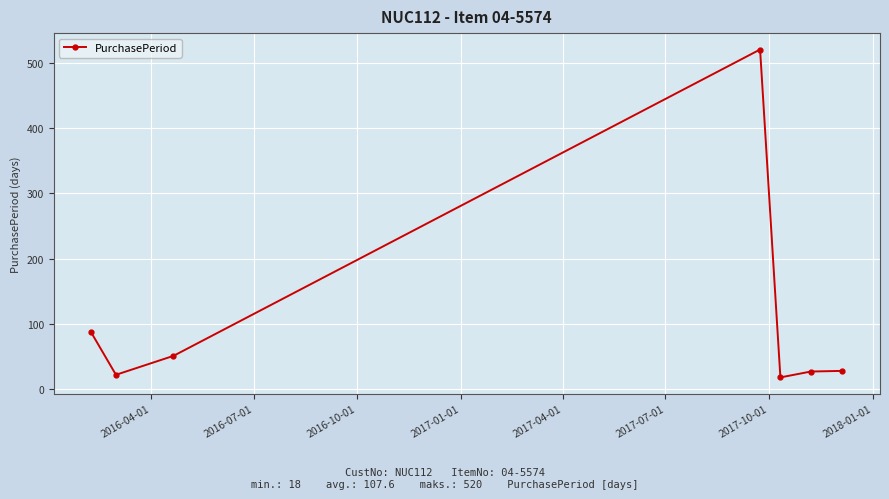

How many points are lower than both their immediate neighbors (excluding endpoints)?

2